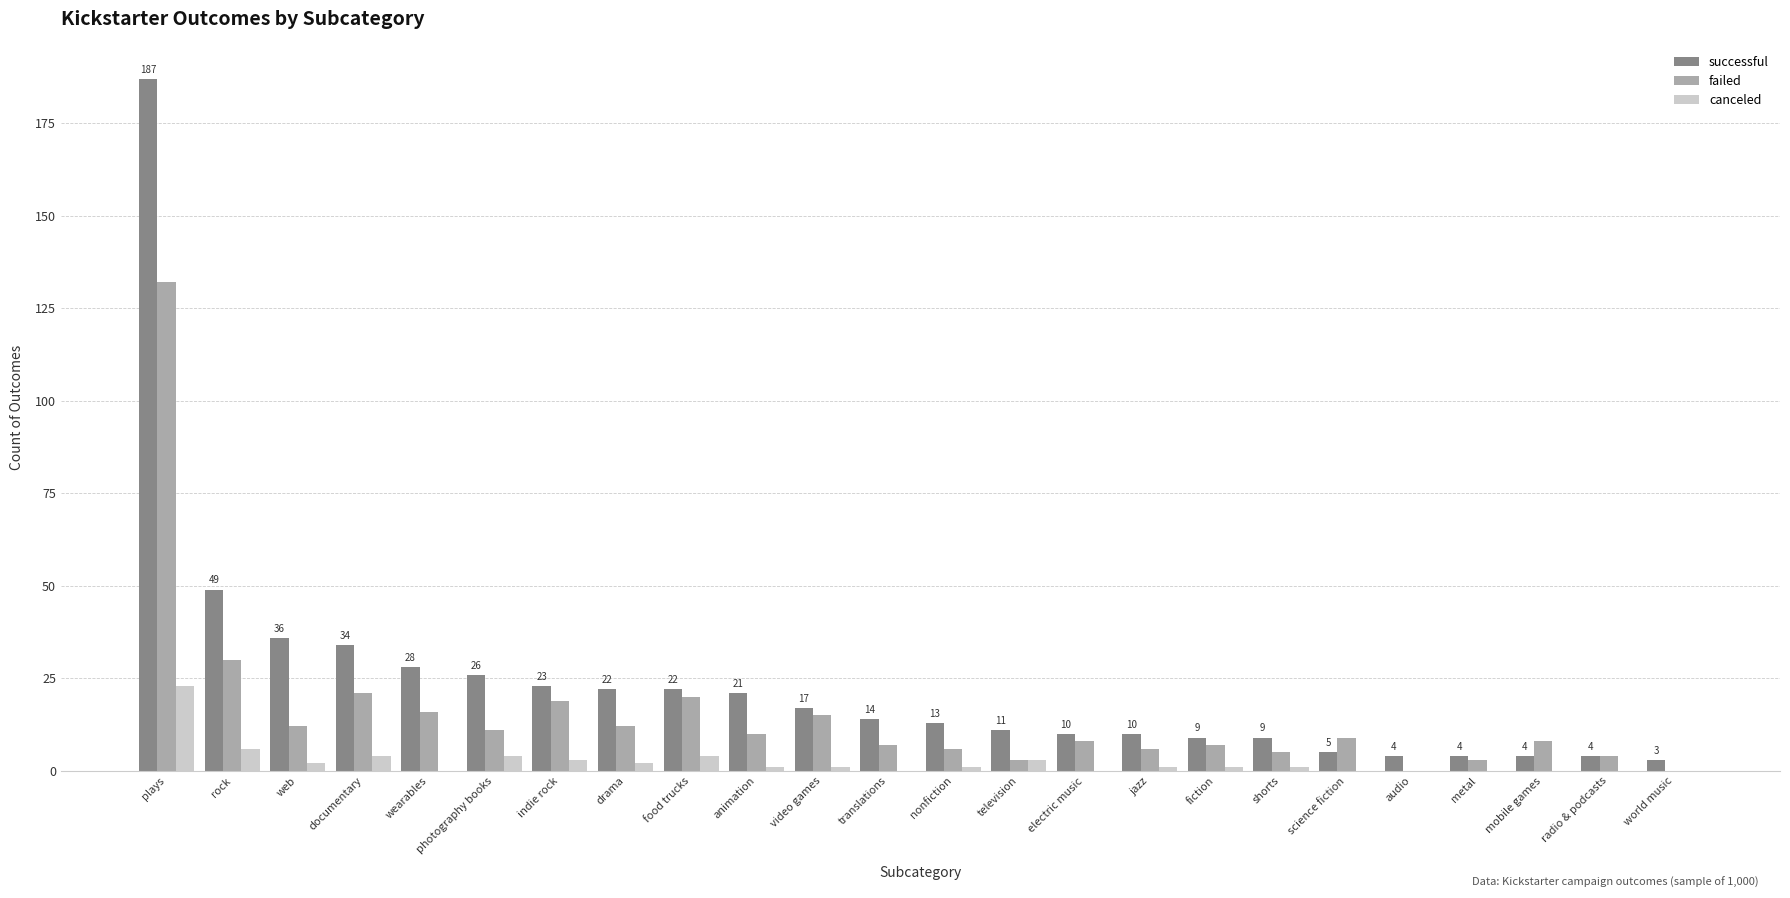

At which category is the sum across all series the highest?

plays